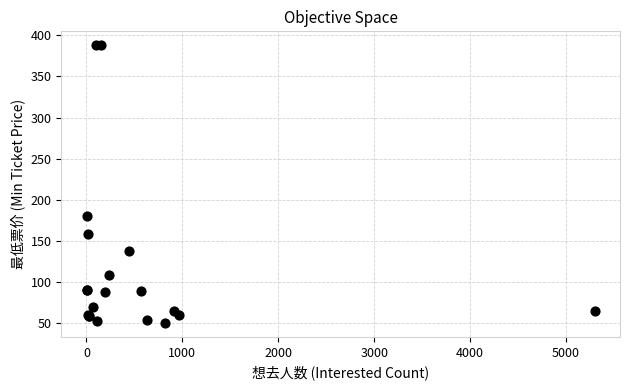

What Y value in the scatter plot is closest to 219?

180.0